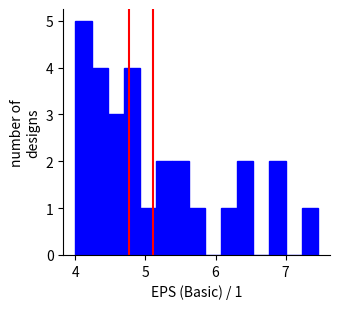

Read against the x-axis, roughly where is the centre of the tallest bar?

4.1